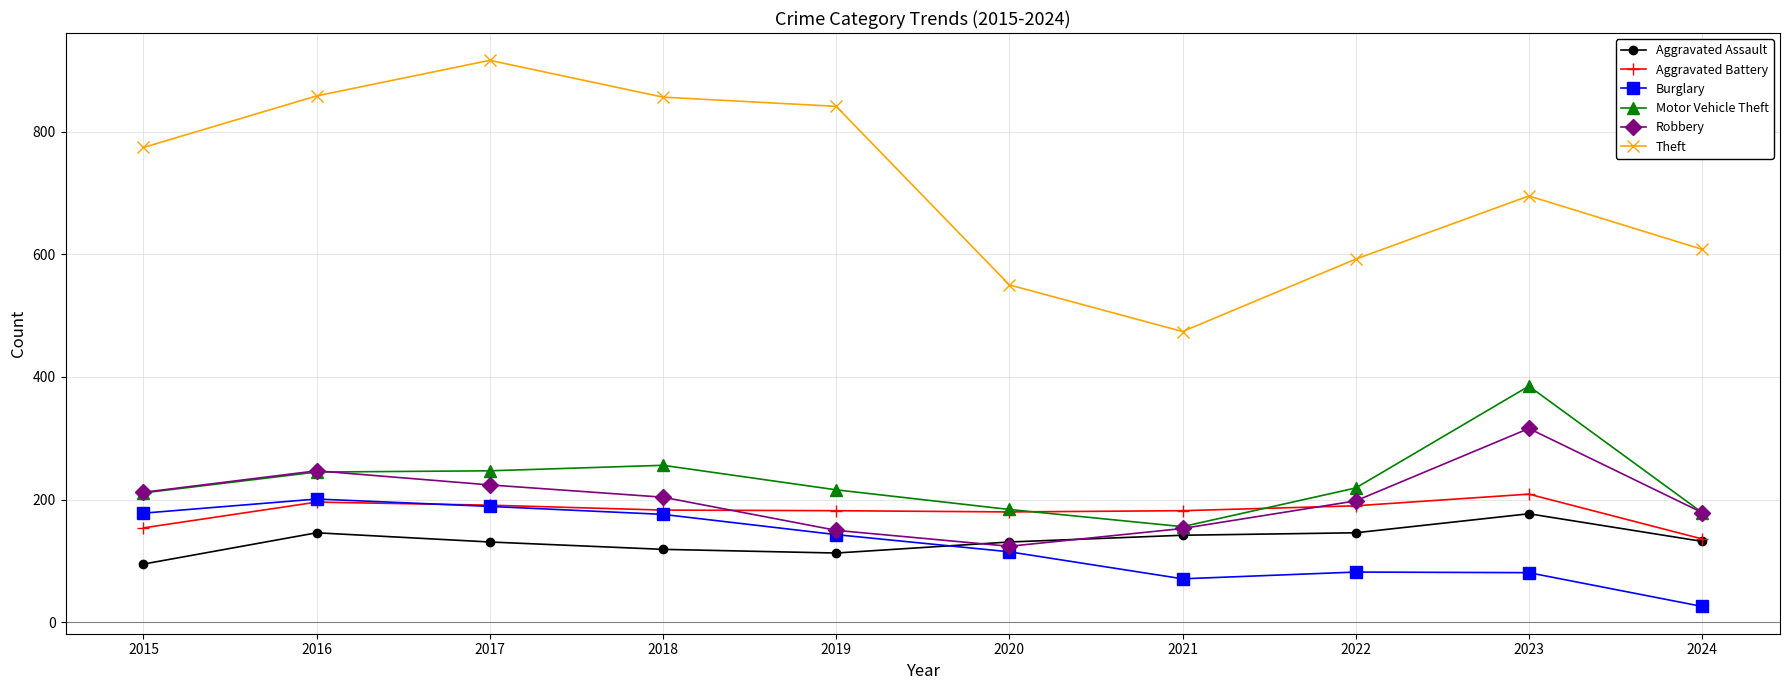

True or false: Robbery has more than 1 interior local peaks.

True